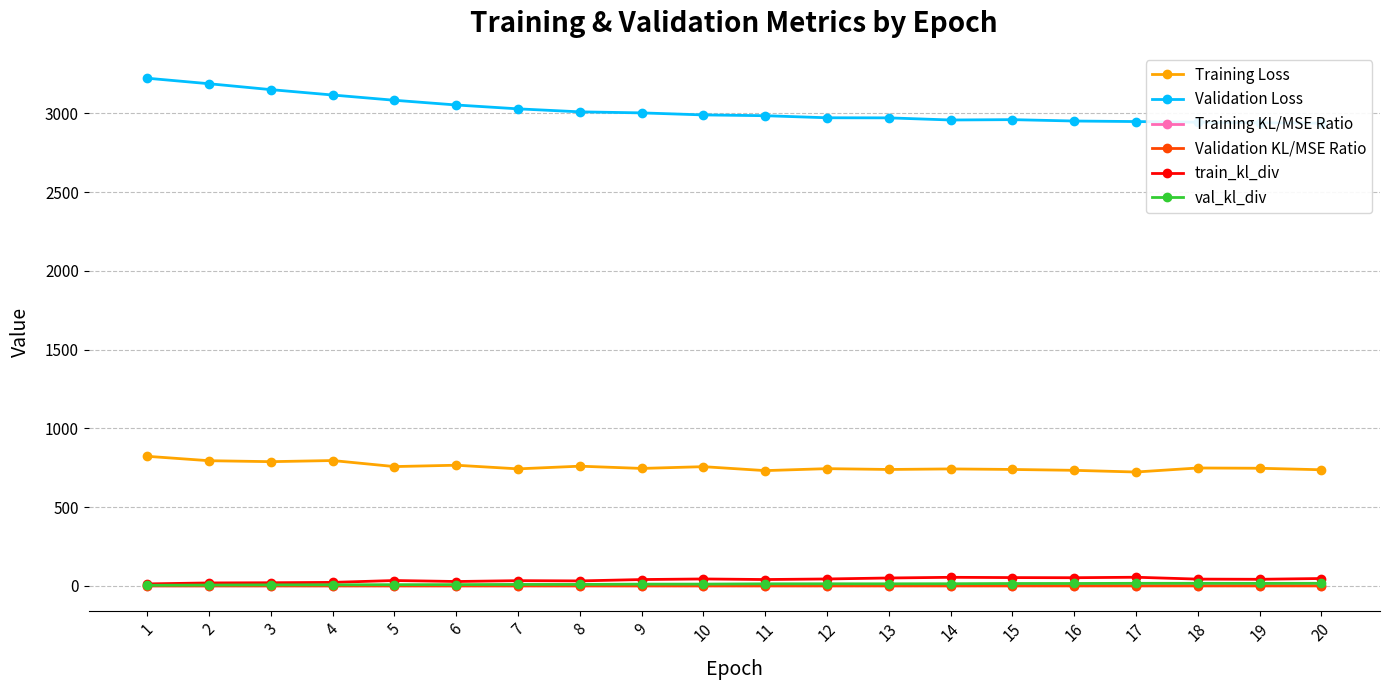

How many series are shown in this chart?

6